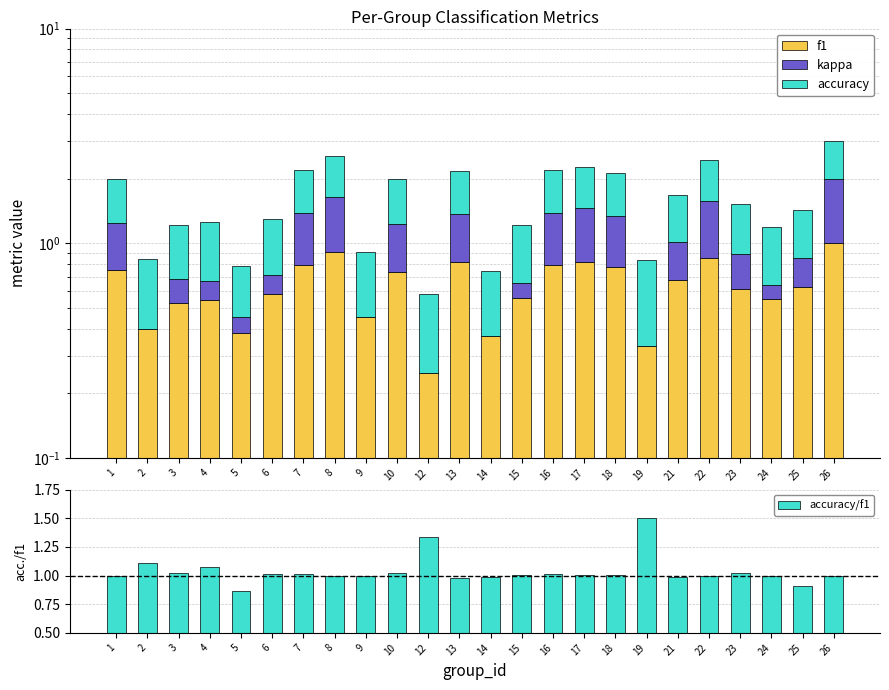

How many bars are there in each group?

4